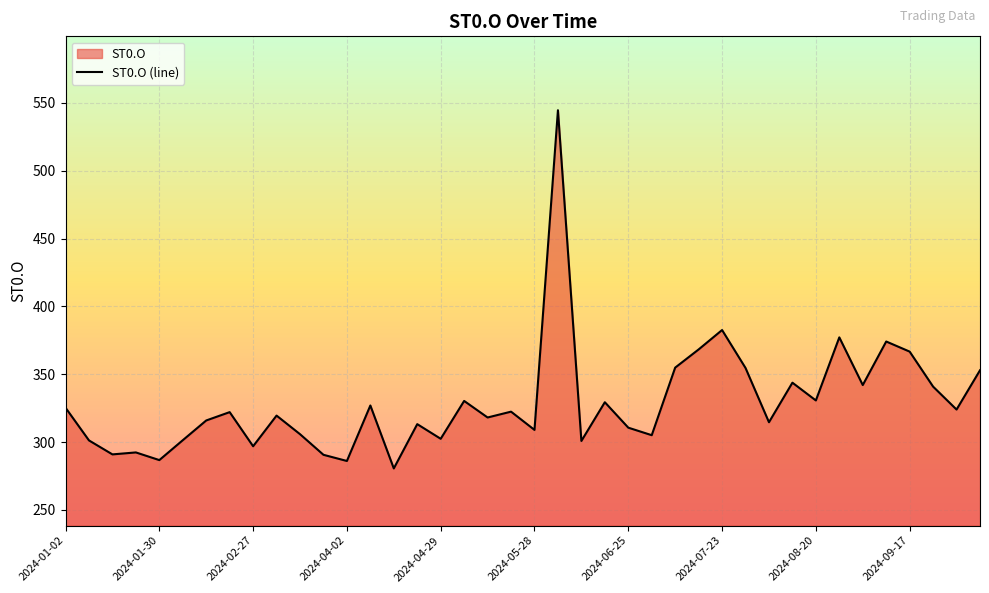

Reading right to left, extract all data points from this chart.

352.9	324.0	340.9	366.7	374.1	342.1	377.2	330.7	343.8	314.6	354.6	382.6	368.3	354.9	305.1	310.6	329.4	300.9	544.6	309.0	322.4	318.1	330.4	302.4	313.2	280.6	327.0	286.1	290.6	305.9	319.6	296.9	322.1	315.9	301.4	286.8	292.4	290.9	301.2	325.4